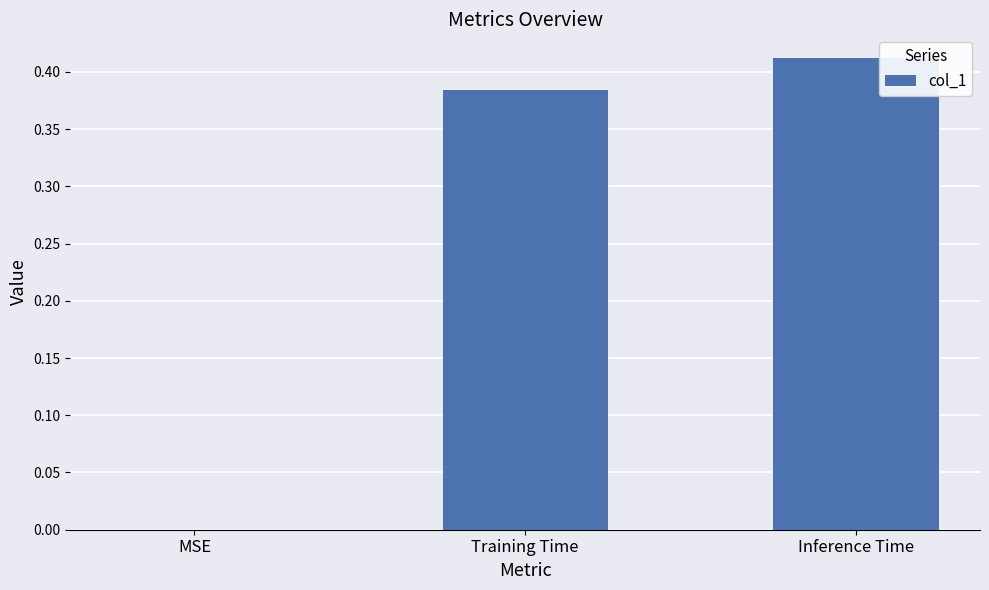

What is the change in value from MSE to Inference Time?

+0.4